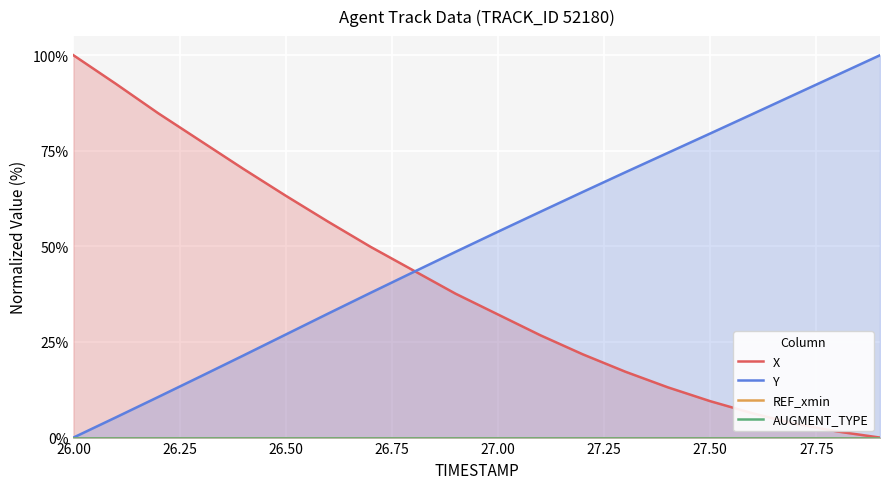

How many distinct data groups are displayed?

4